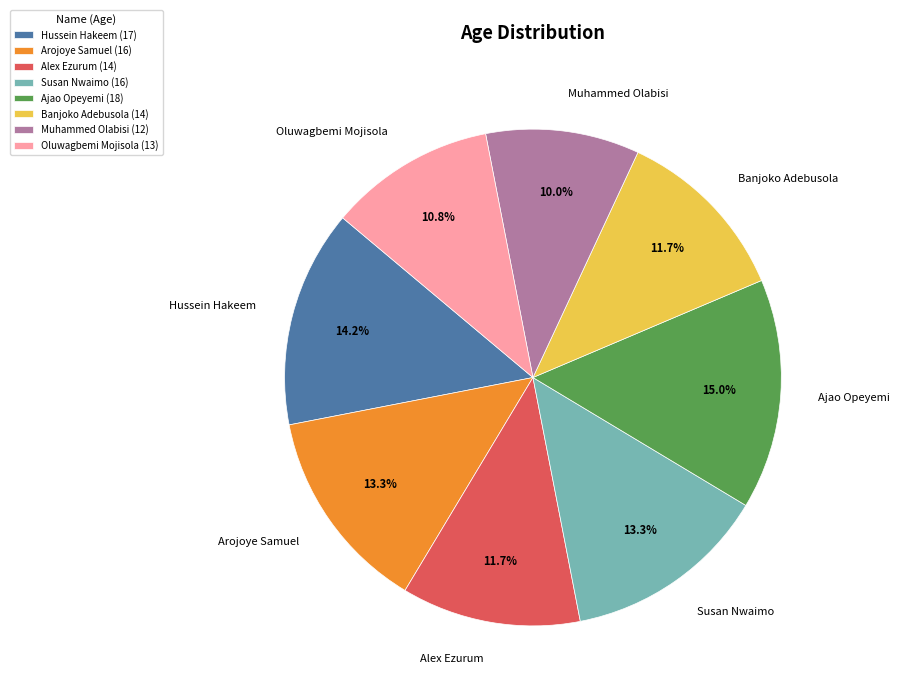

What percentage is the Banjoko Adebusola slice, to the nearest percent?

12%